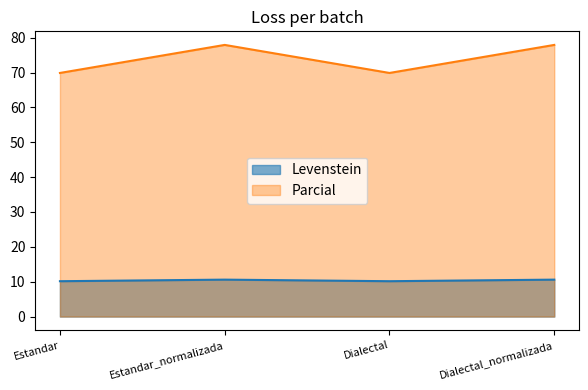

Count the number of data series in this chart.

2